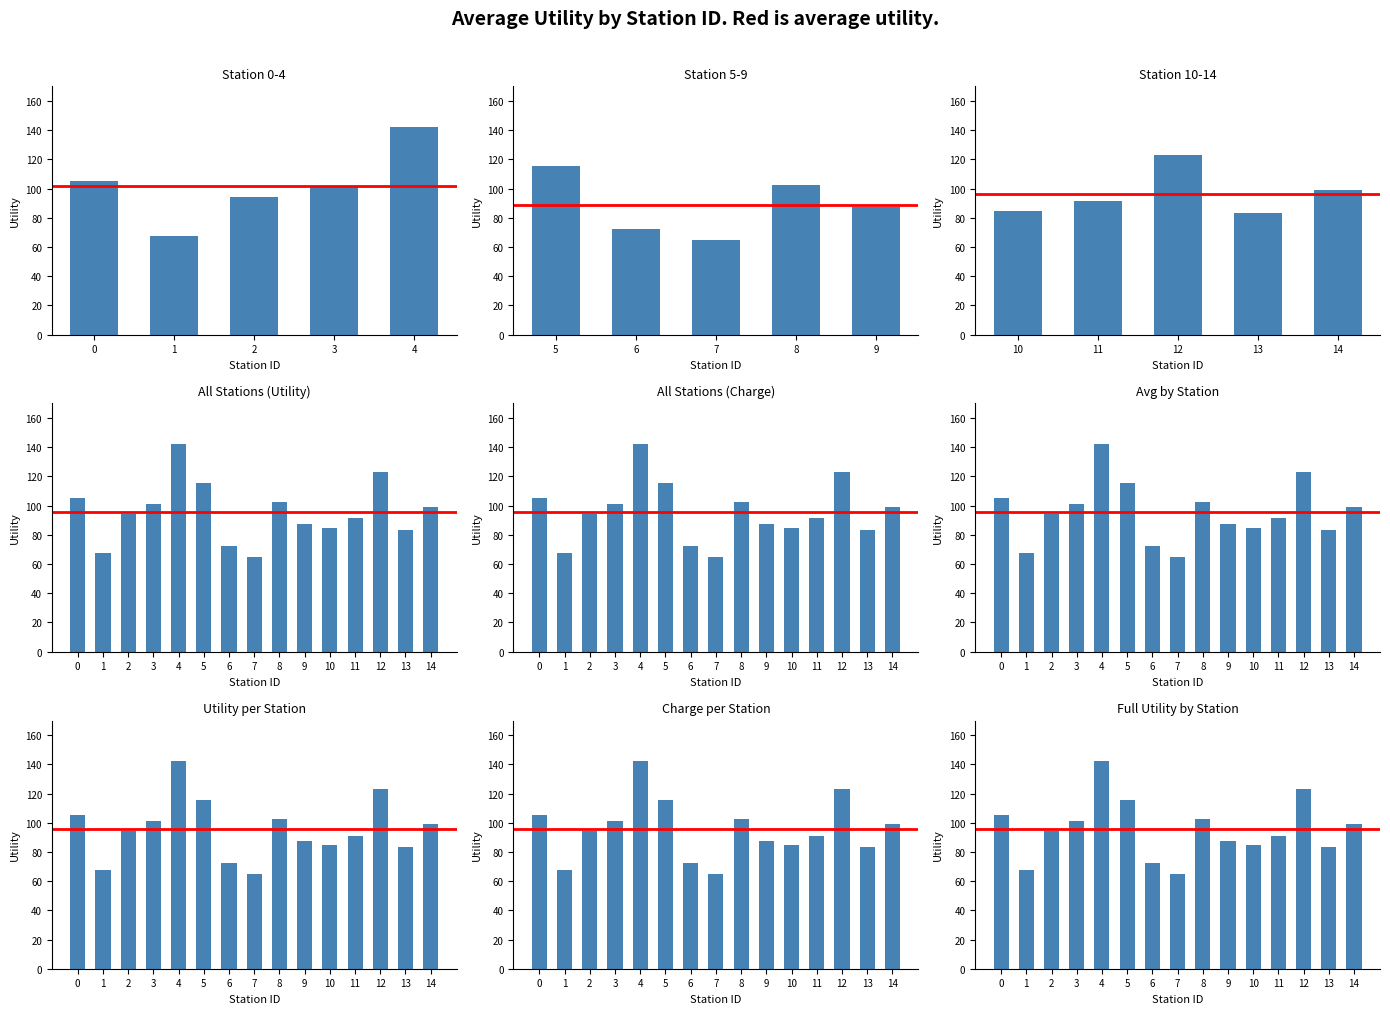

At how many categories does at least one series exceed 37?

15